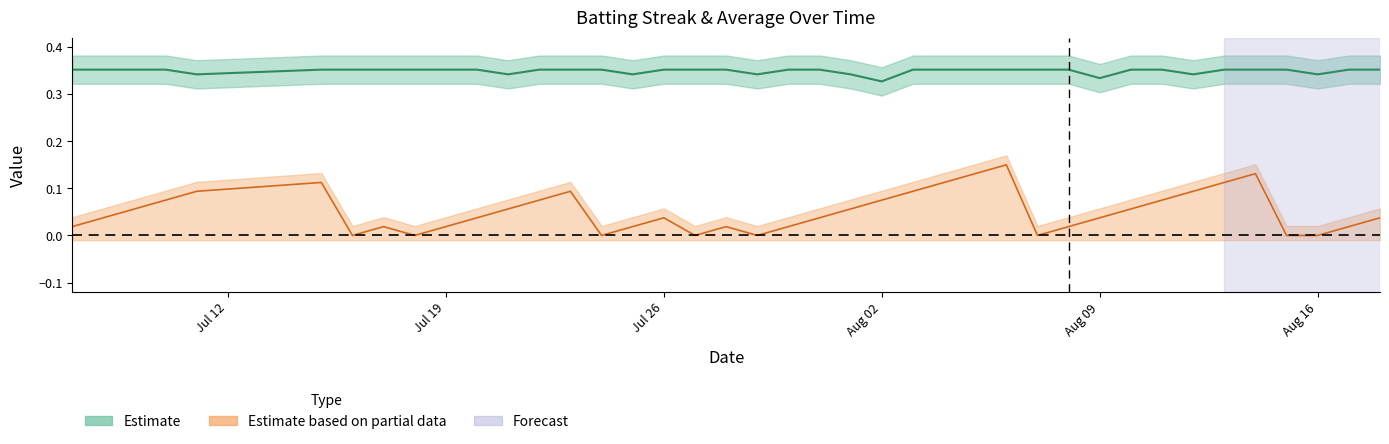

True or false: Streak and Batting Average1 cross at least once.

False